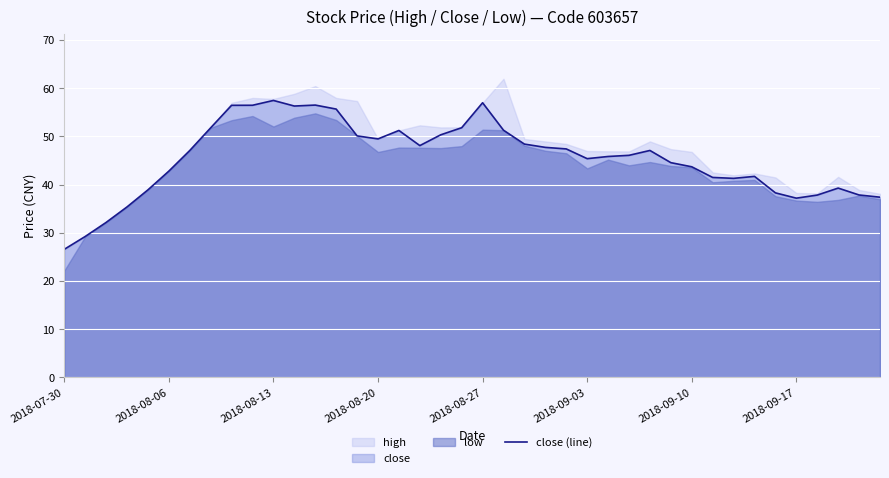

Which label corresponds to the smallest value in the chart?

2018-07-30